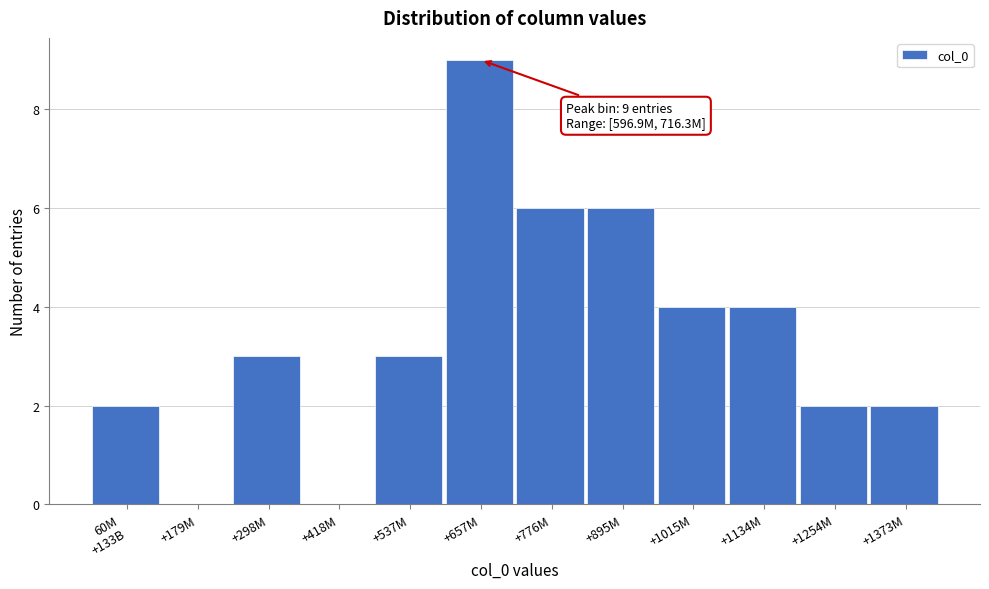

What is the sum of all values?

41